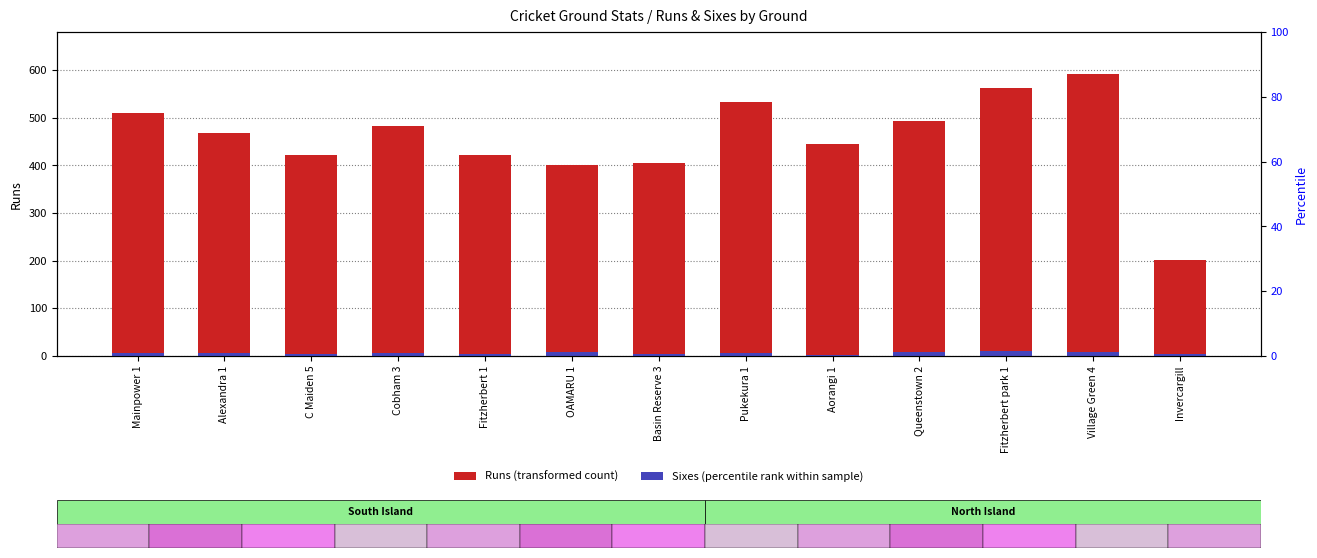

What is the total value across all series at C Maiden 5?

426